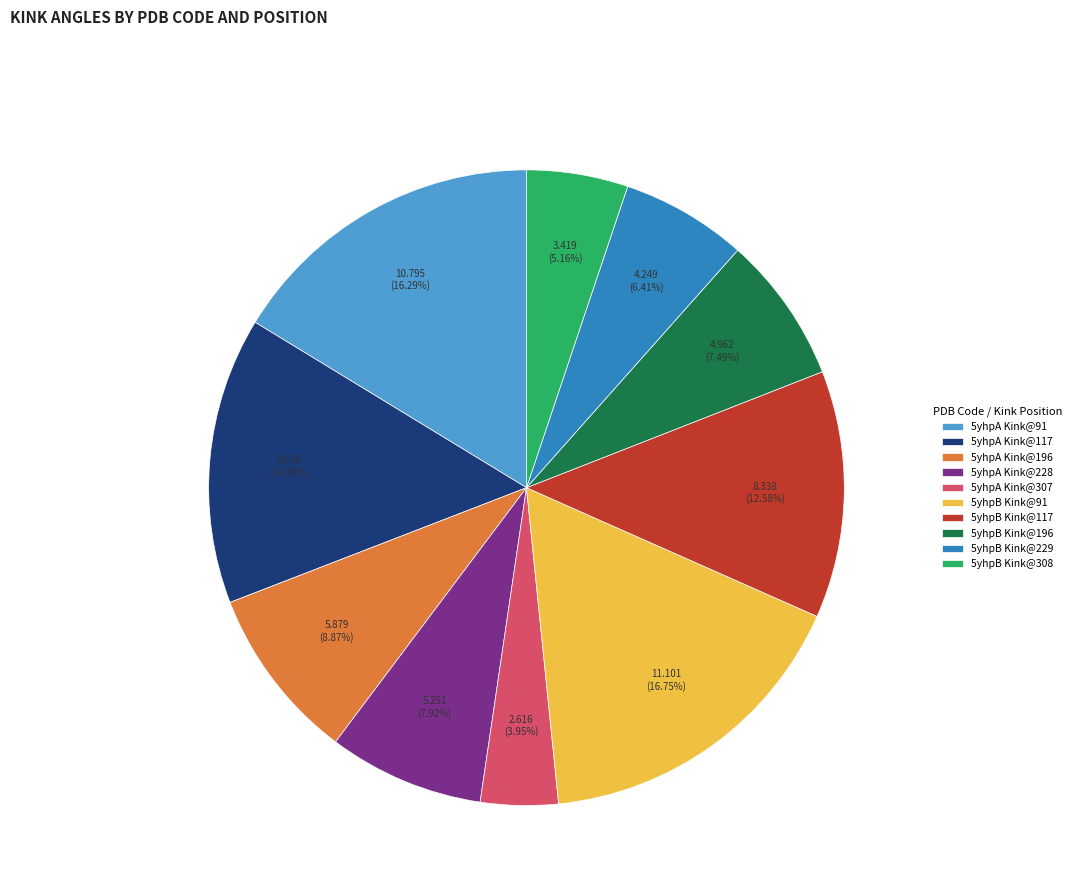

Approximately how many times larger is the value at 5yhpB Kink@117 compared to 5yhpA Kink@91?

0.8